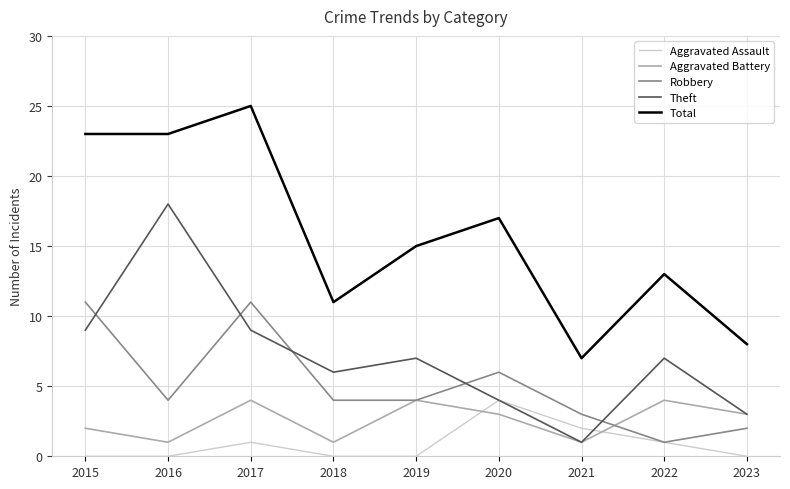

The value of Aggravated Battery at 2020 is 3. True or false?

True